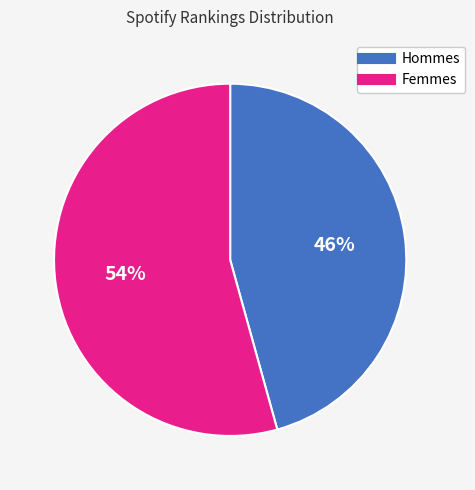

To the nearest percent, what is the average slice percentage?

50%